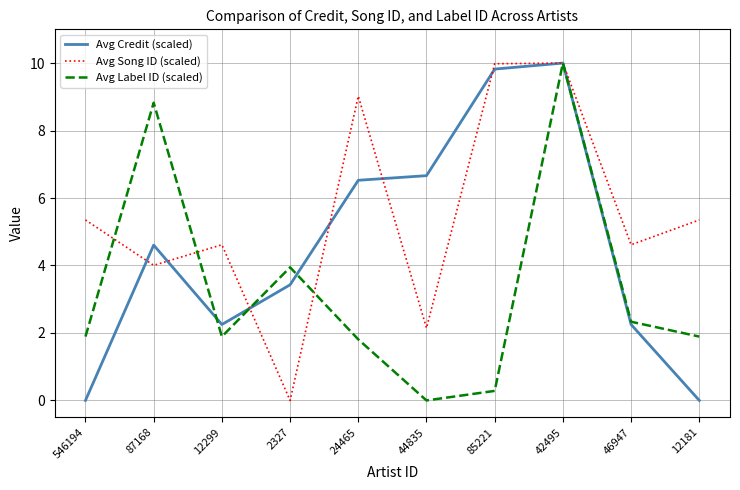

What is the difference between the highest and lowest values at 24465?

7.2